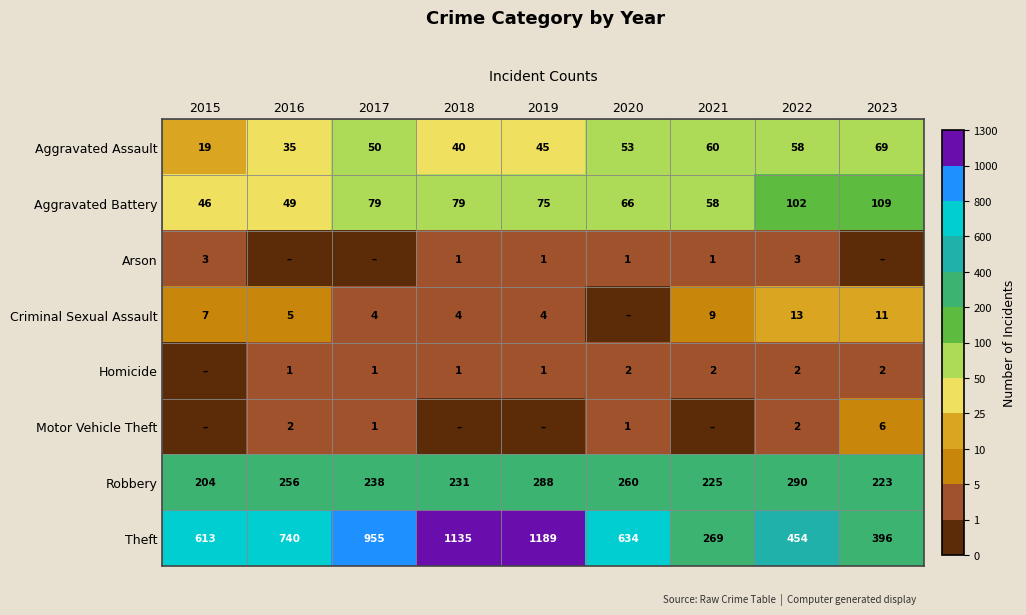

What is the difference between the maximum and minimum values in the Robbery series?

86